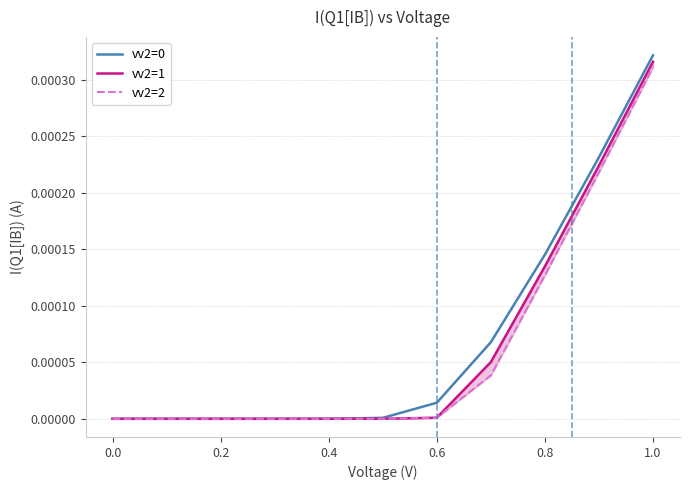

True or false: vv2=0 has a value of 0.0 at 0.0.

True